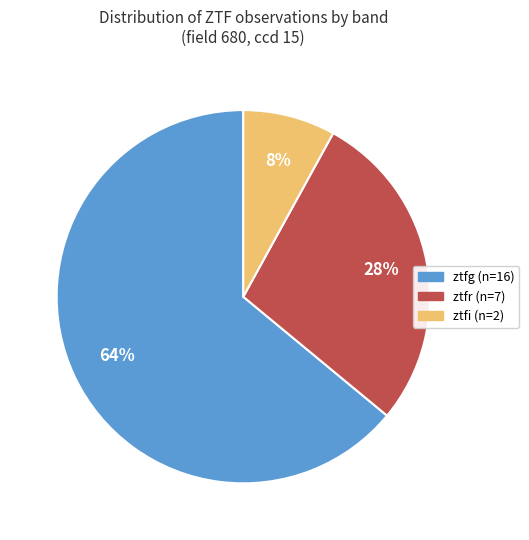

Which category has the smallest portion of the pie?

ztfi